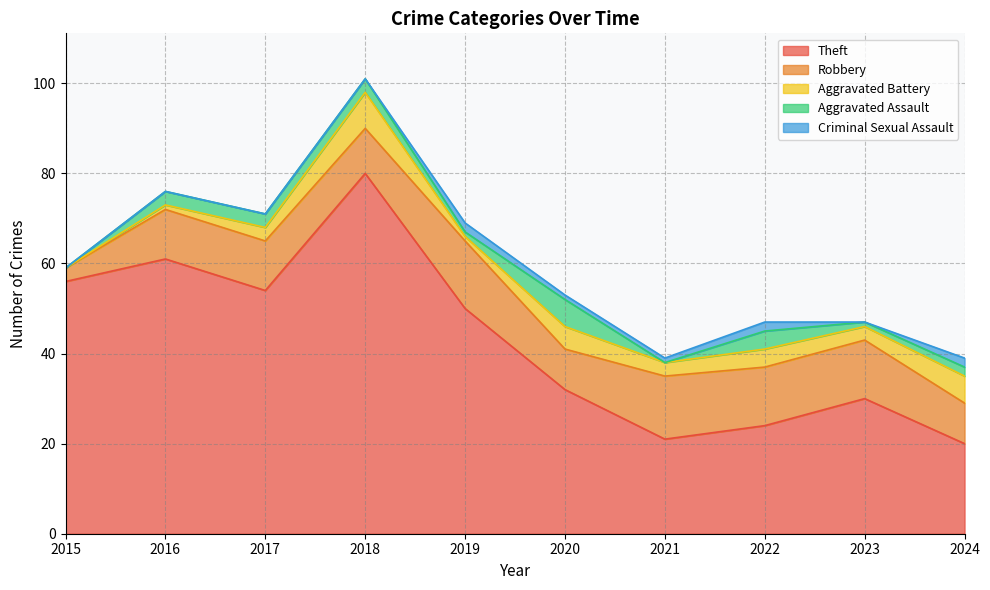

What value does the Theft series have at 2022?

24